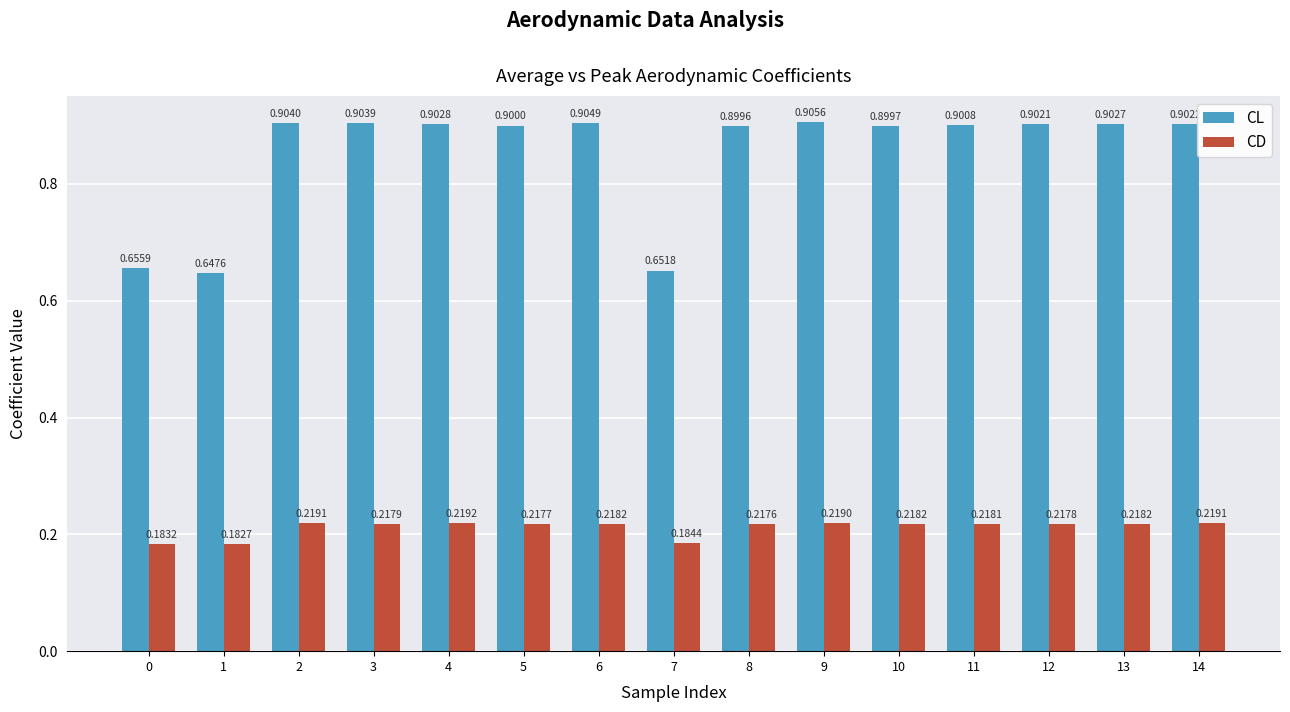

Rank the series by their maximum value, from lowest to highest.

CD, CL